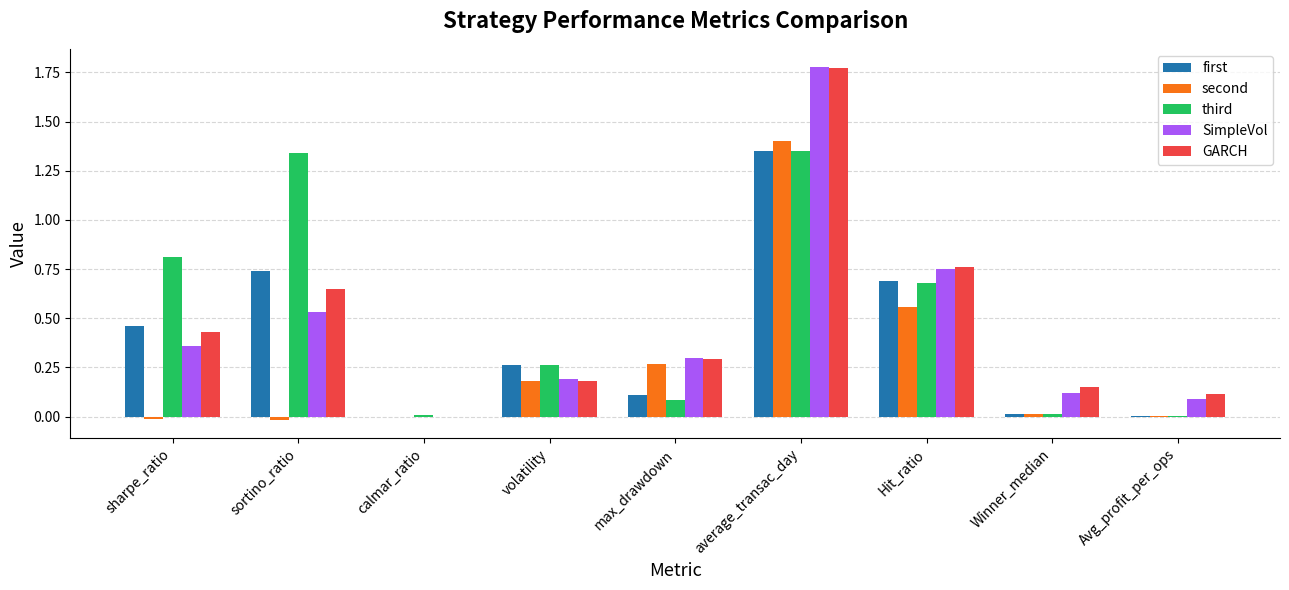

At which label does SimpleVol reach its peak?

average_transac_day